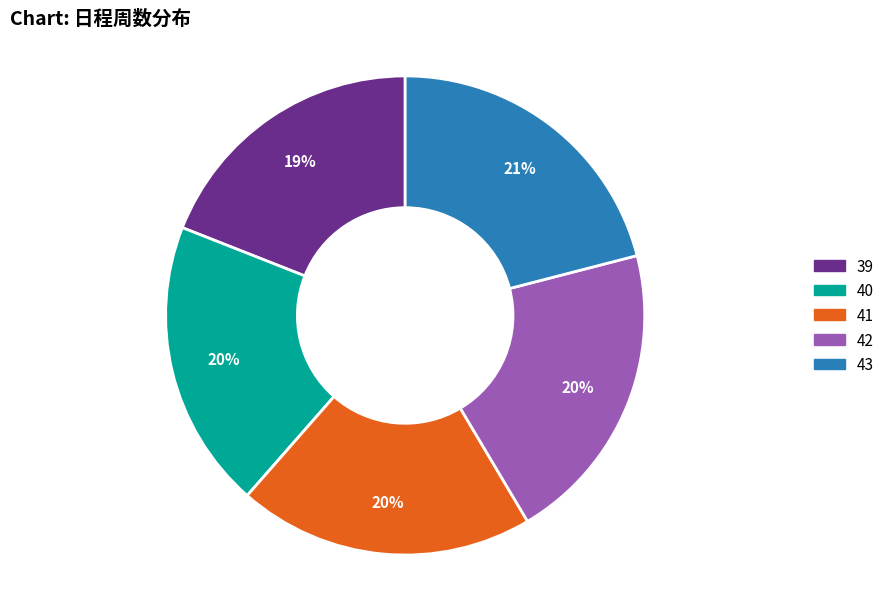

The 41 slice represents 33% of the pie. True or false?

False